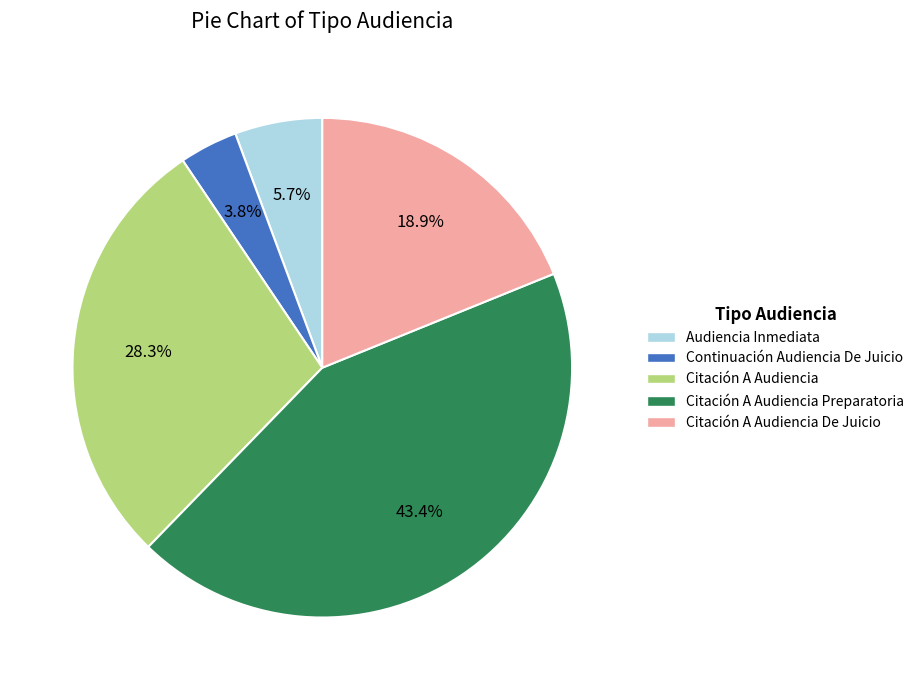

How much of the chart is everything except Citación A Audiencia?

71.7%